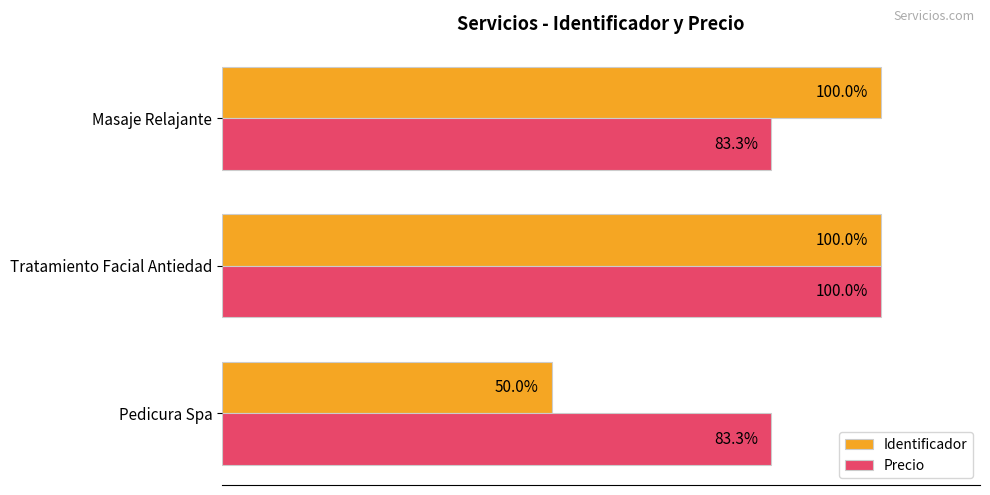

Which series has the largest total across all categories?

Precio